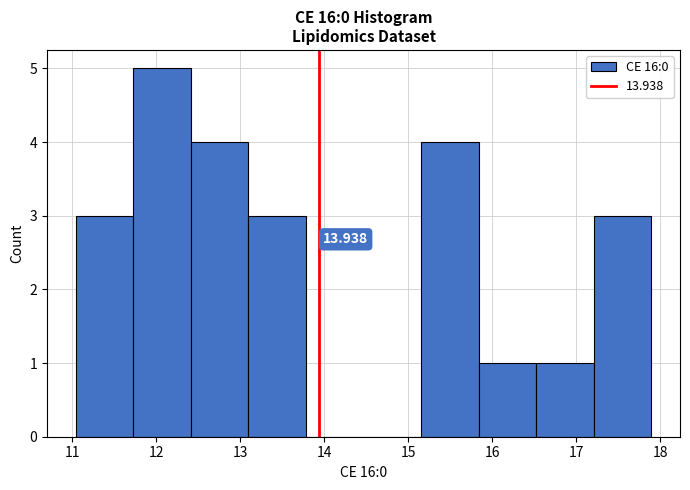

Which range on the x-axis has the tallest bar?

11.7 to 12.4